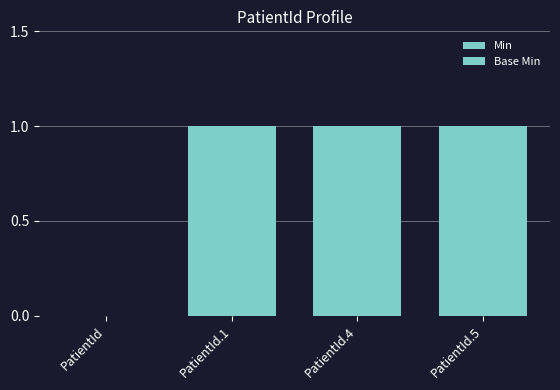

What is the label of the 4th bar from the right?

PatientId